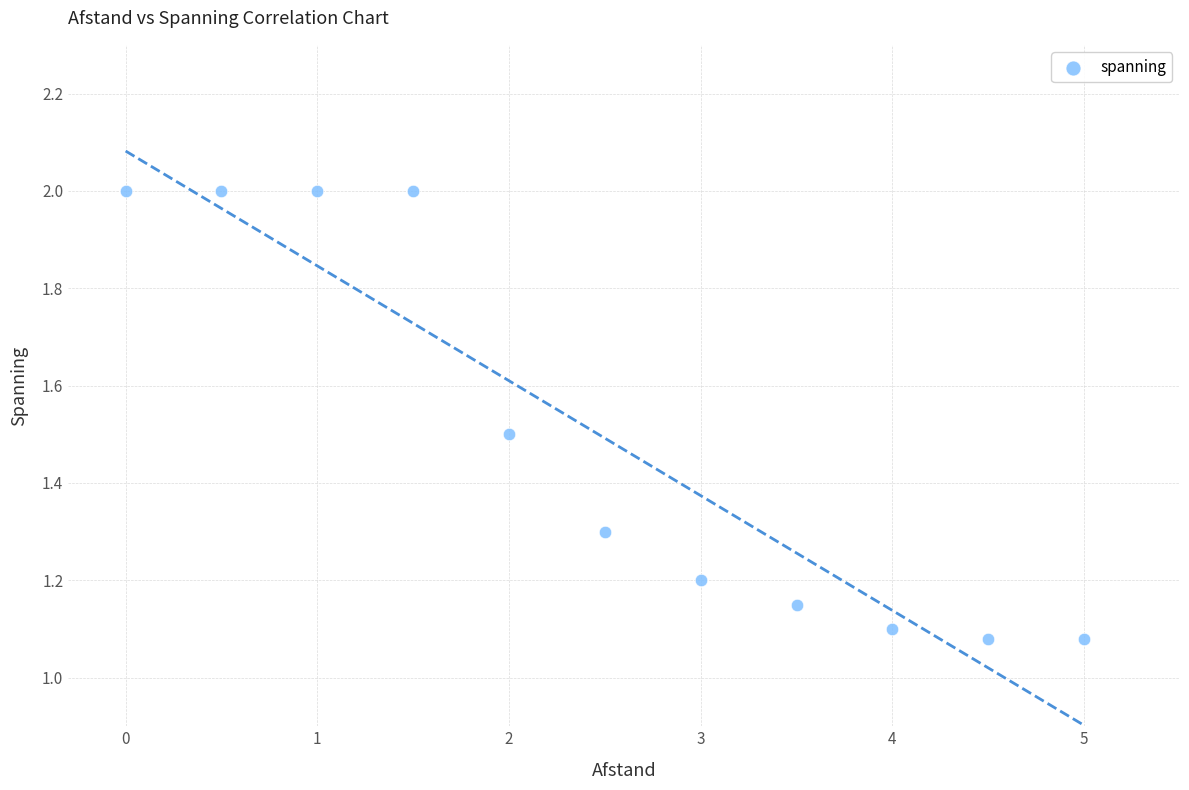

What is the range of Y values (max minus min)?

0.9